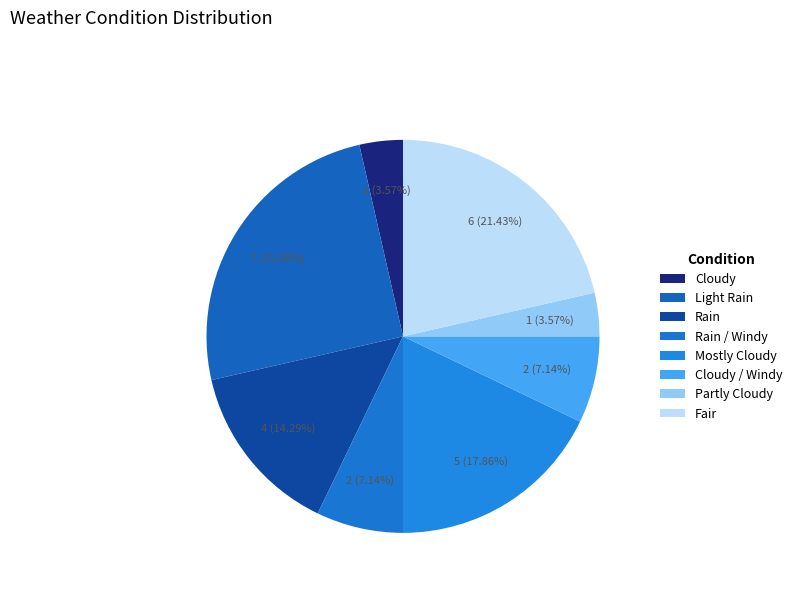

Combined, what portion of the pie is Rain / Windy and Light Rain?

32.1%